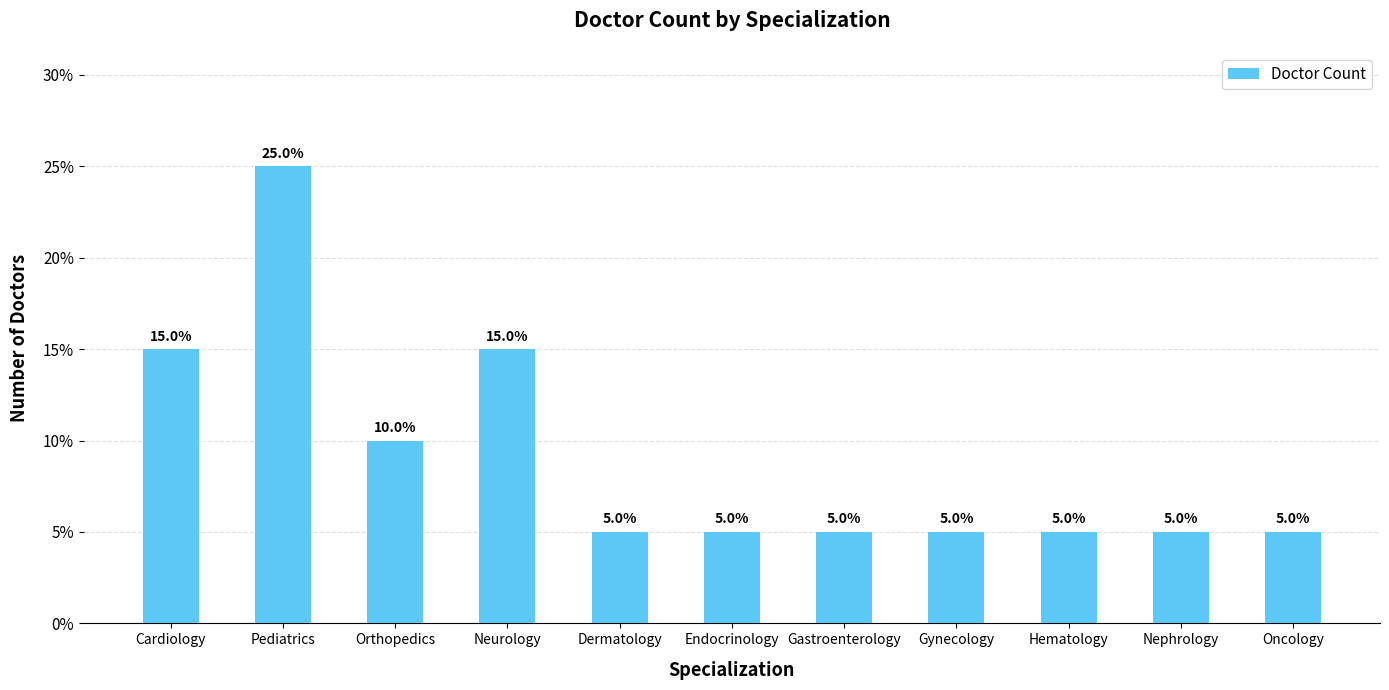

What position from the left is Orthopedics?

3